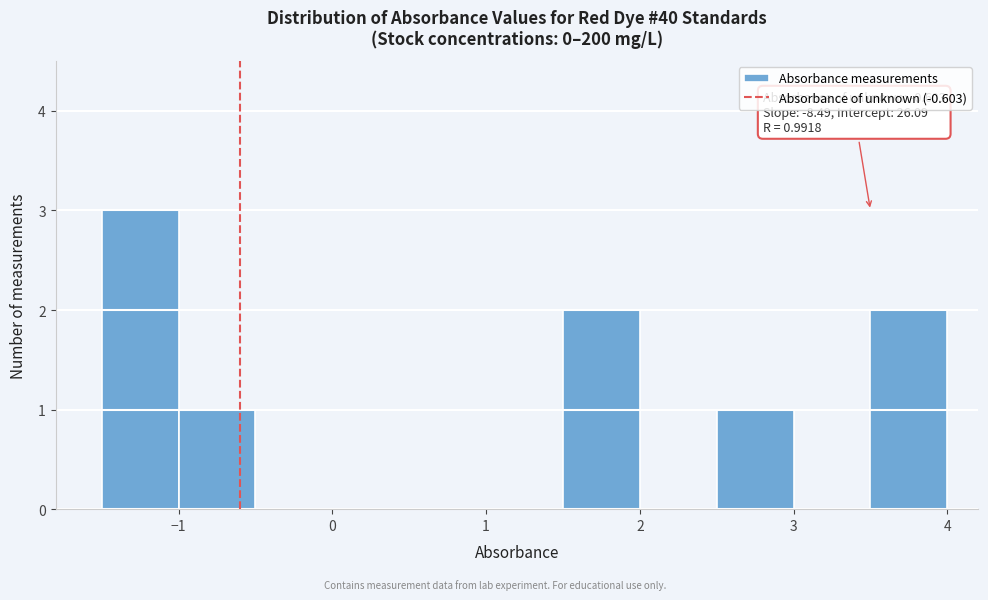

Which range on the x-axis has the tallest bar?

-1.5 to -1.0